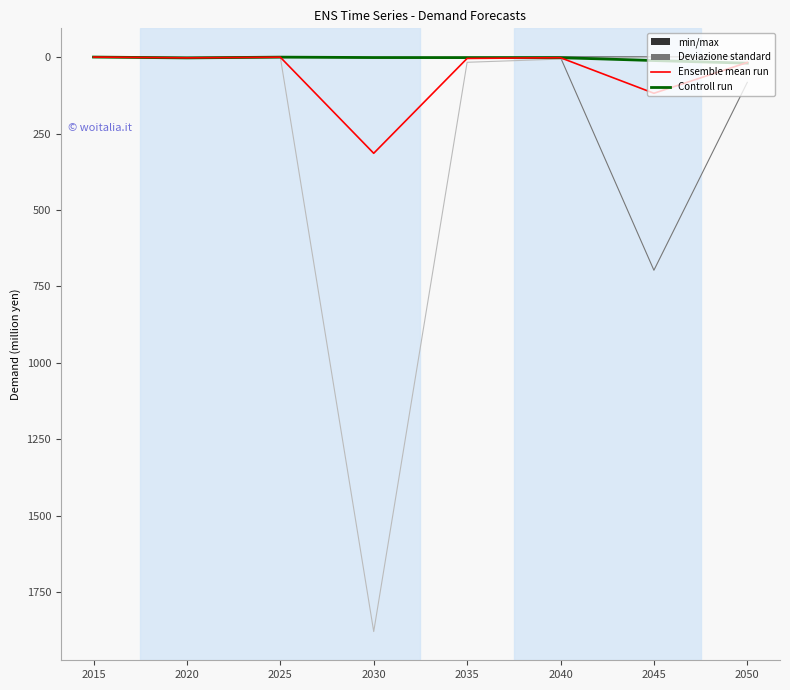

At which category is the sum across all series the highest?

2030